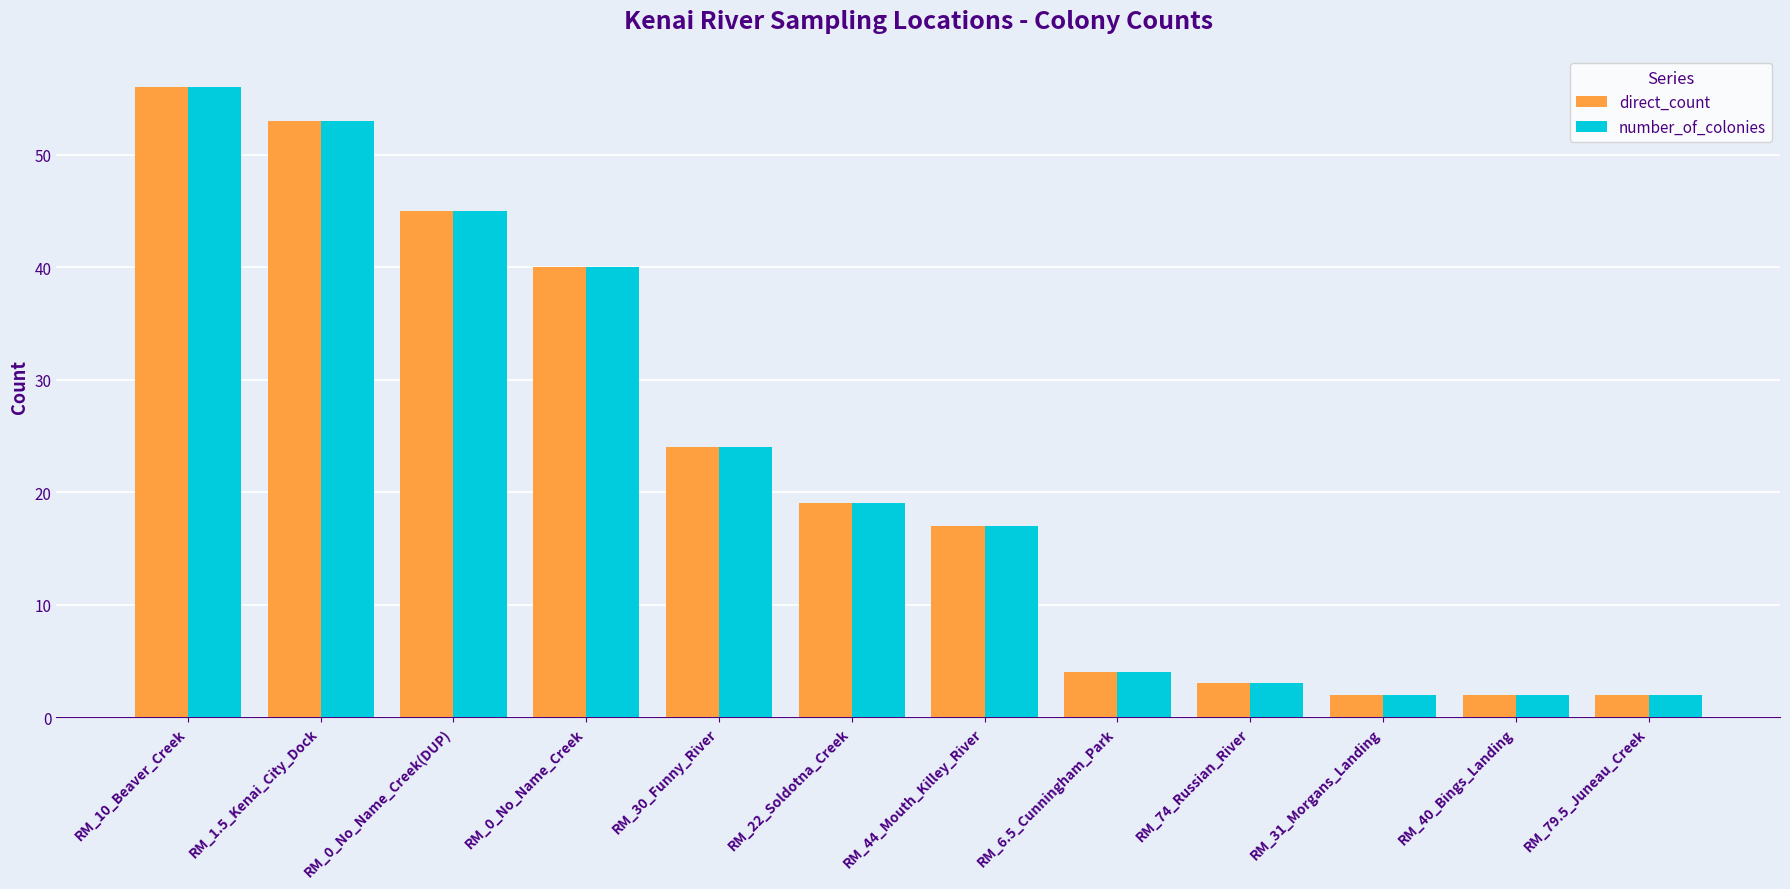

Where does the number_of_colonies series first go above 19?

RM_10_Beaver_Creek